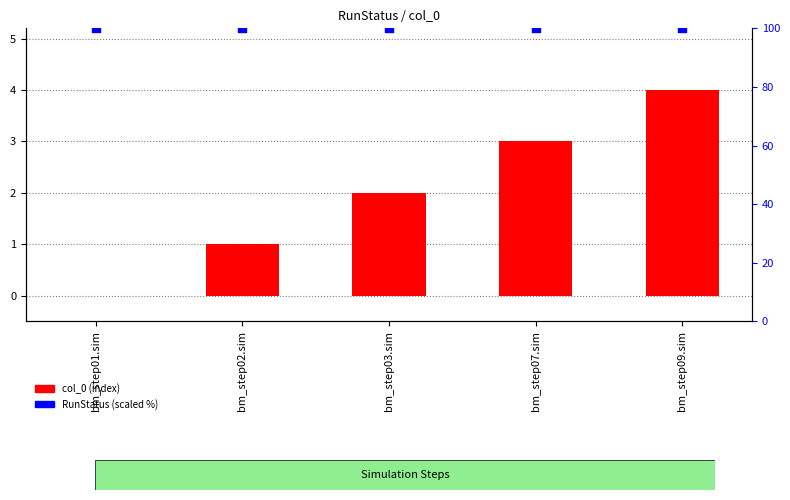

At which category is the sum across all series the highest?

bm_step09.sim